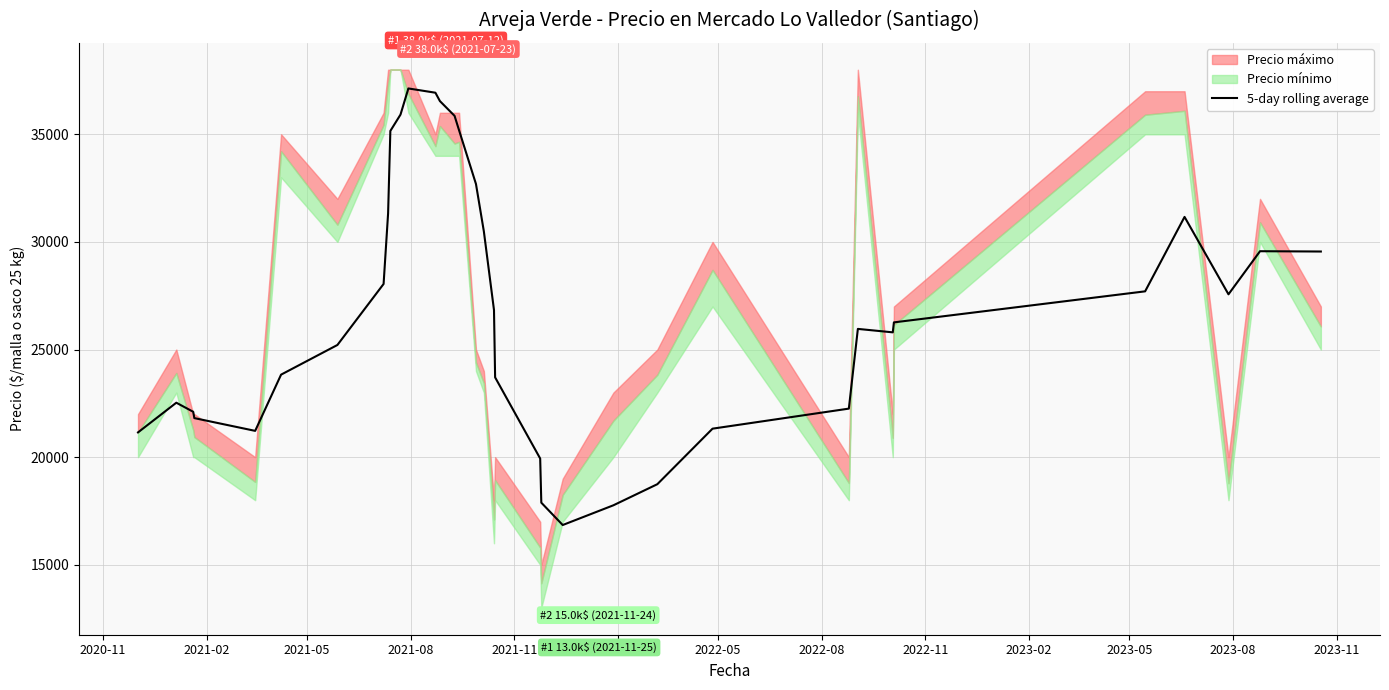

What is the maximum value for 5-day rolling average?

37130.0